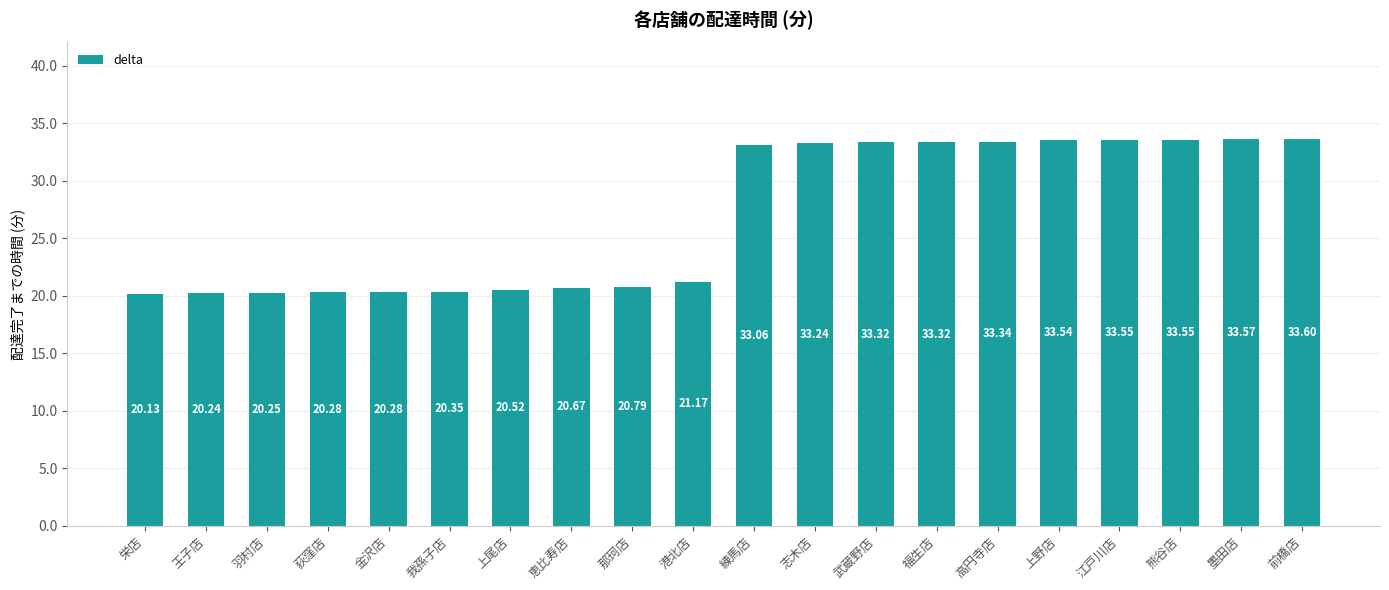

How many bars are there in total?

20